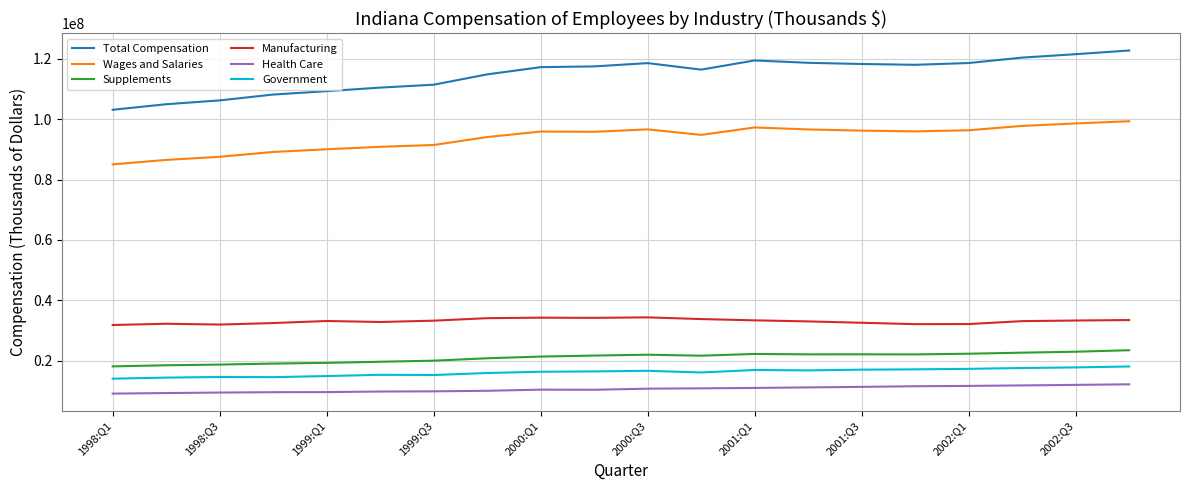

What is the difference between the maximum and minimum values in the Supplements series?

5355360